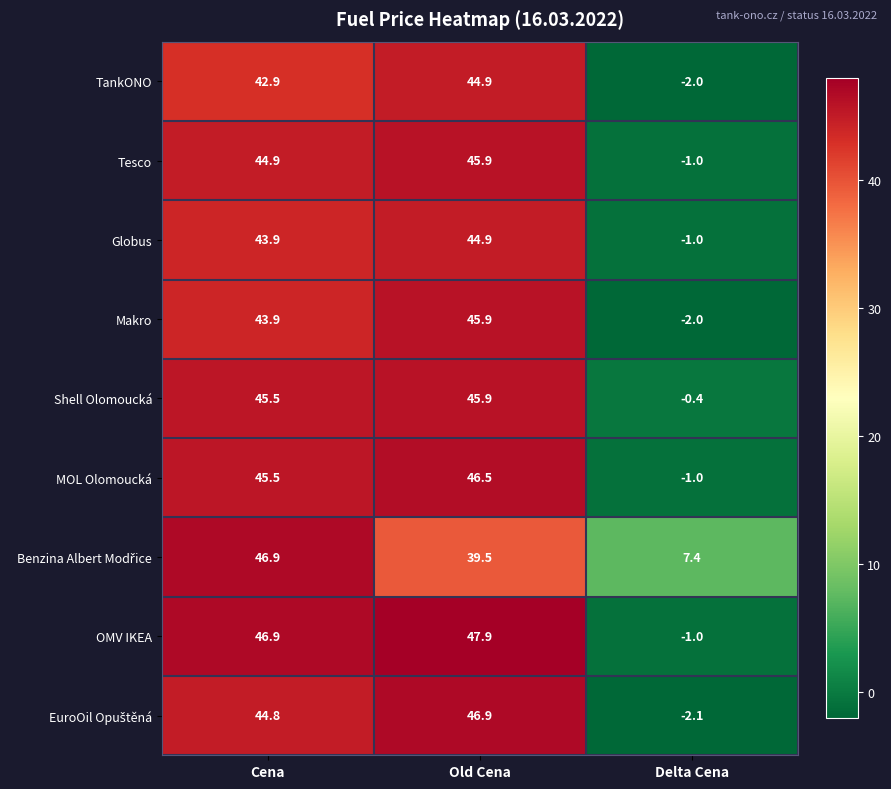

What is the greatest value displayed?

47.9